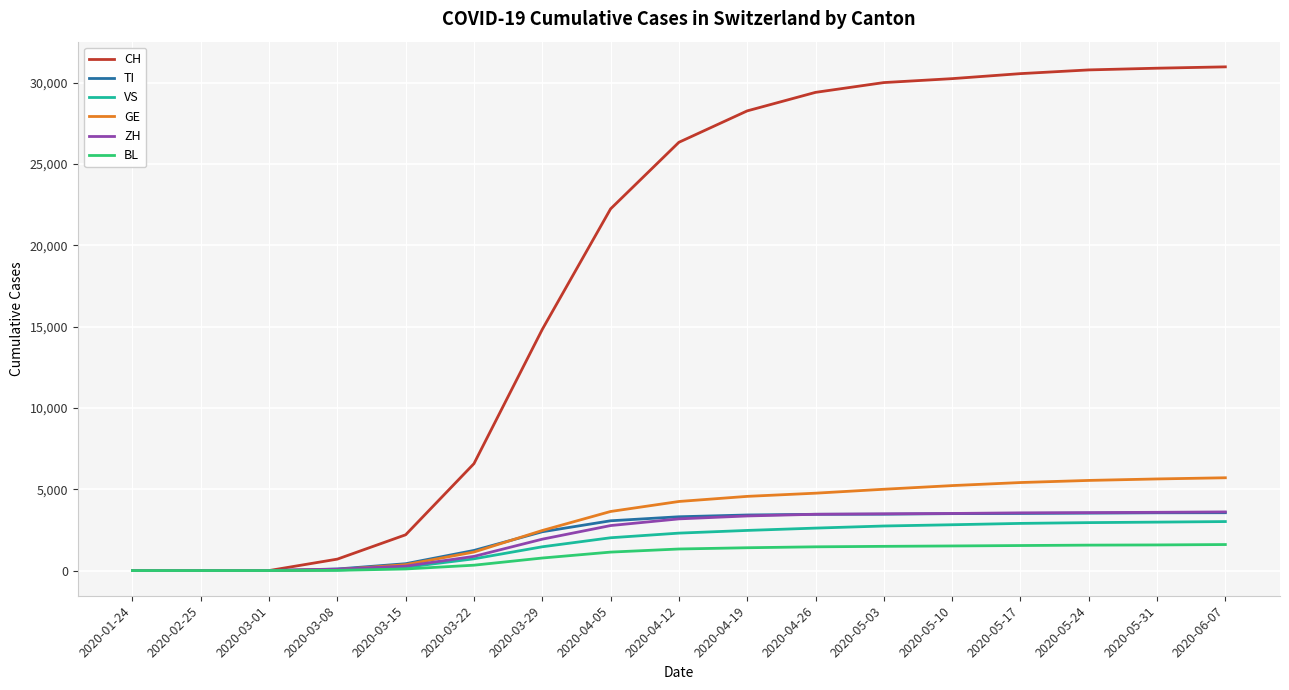

The value of VS at 2020-05-24 is 2948. True or false?

True